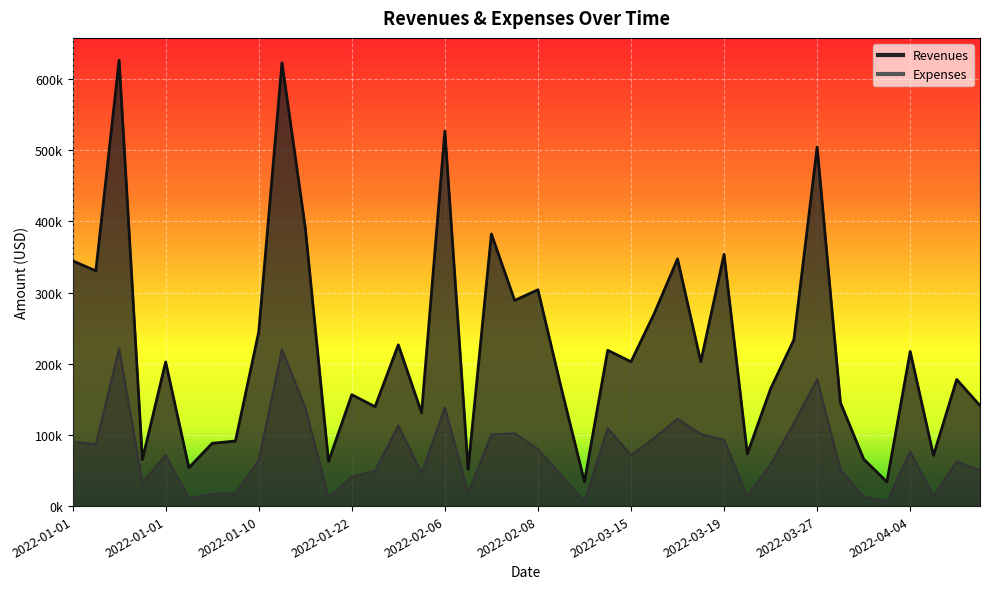

Is the value of Expenses at 2022-03-17 greater than the value of Revenues at 2022-02-08?

No